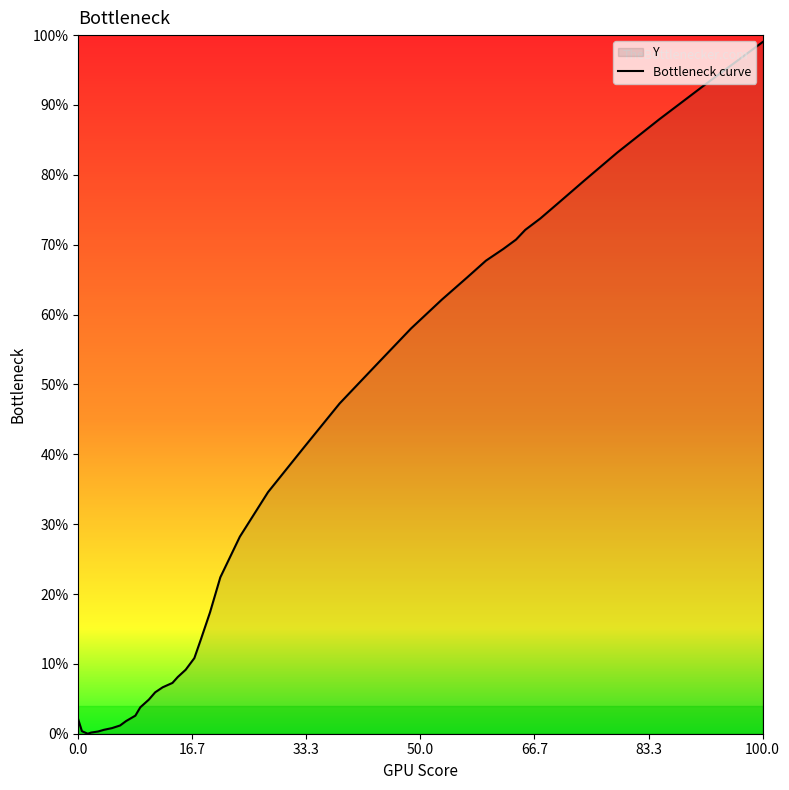

What is the maximum value shown in the chart?

99.0